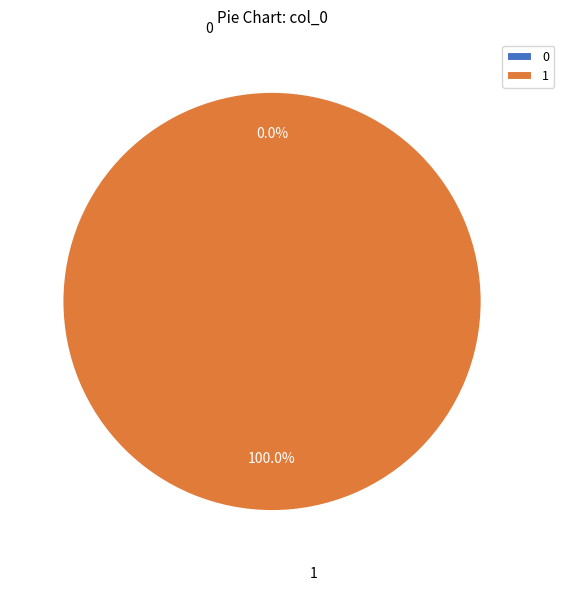

How many slices are in this pie chart?

2